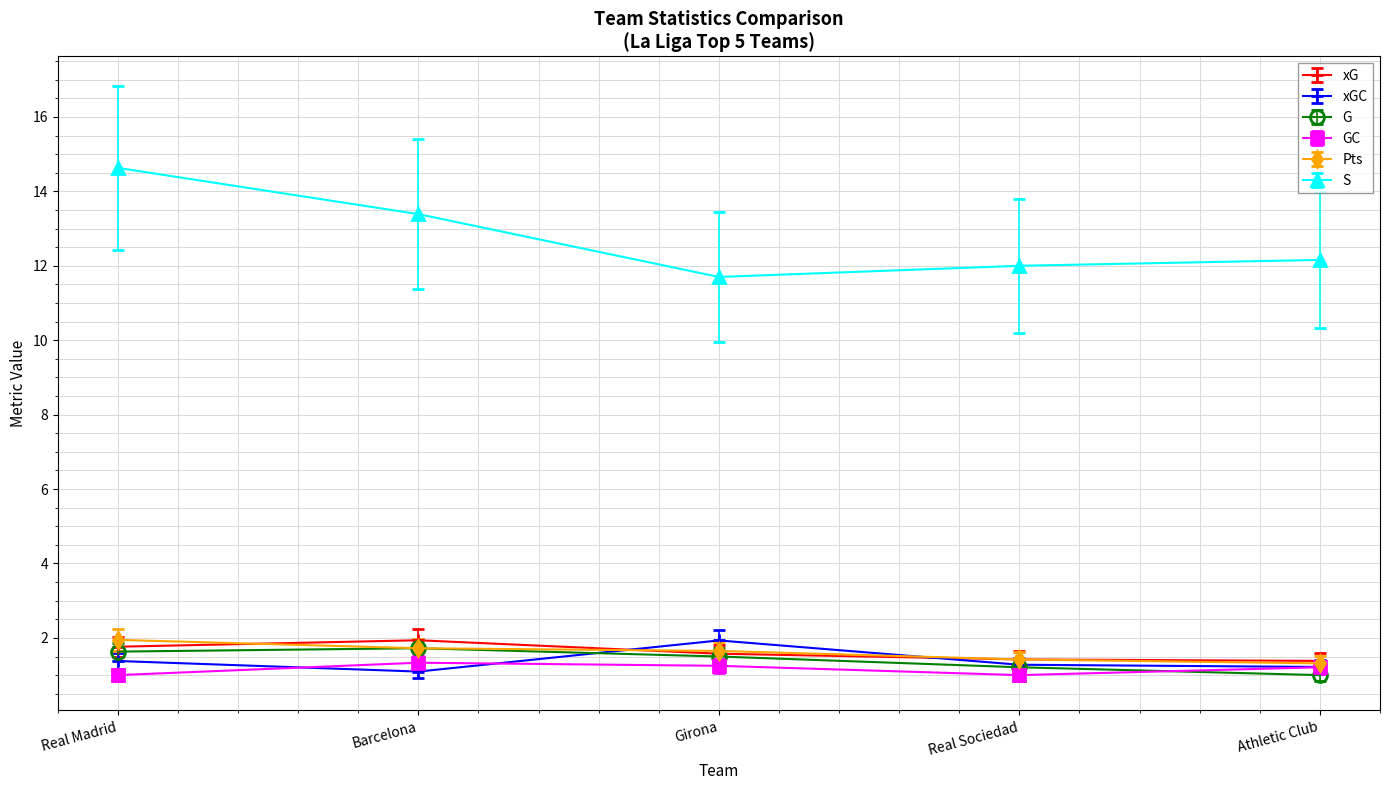

What is the greatest value displayed?

14.6